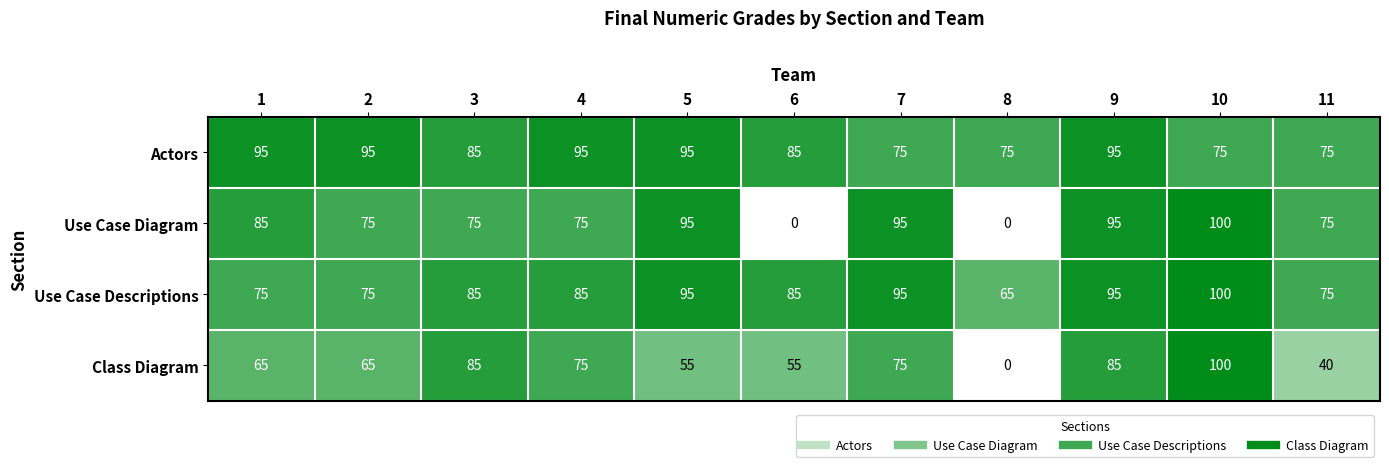

Is it true that Actors equals 27 at 6?

False